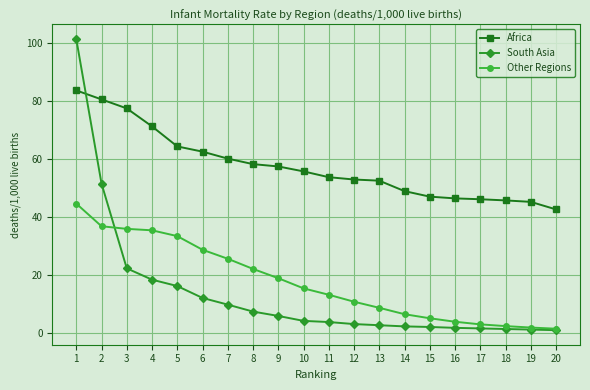

At 8, list the series in order from largest to smallest.

Africa, Other Regions, South Asia